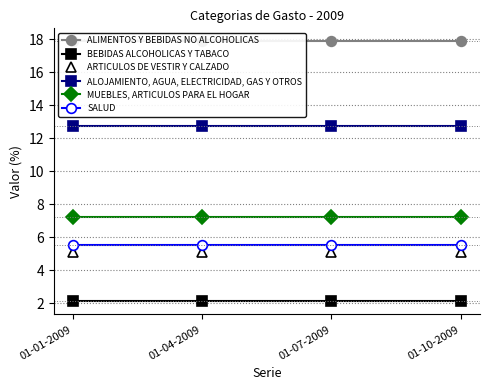

How many lines are shown in the chart?

6